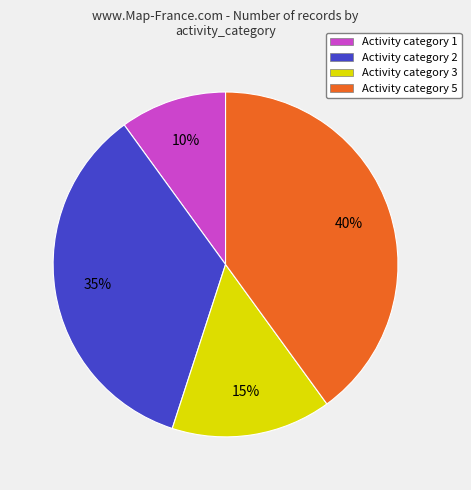

Between Activity category 1 and Activity category 3, which is larger?

Activity category 3